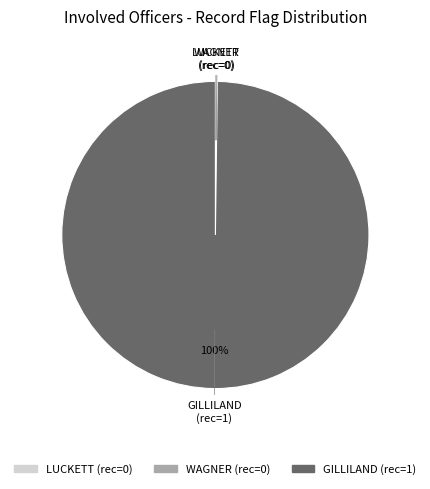

Which category accounts for the majority?

GILLILAND